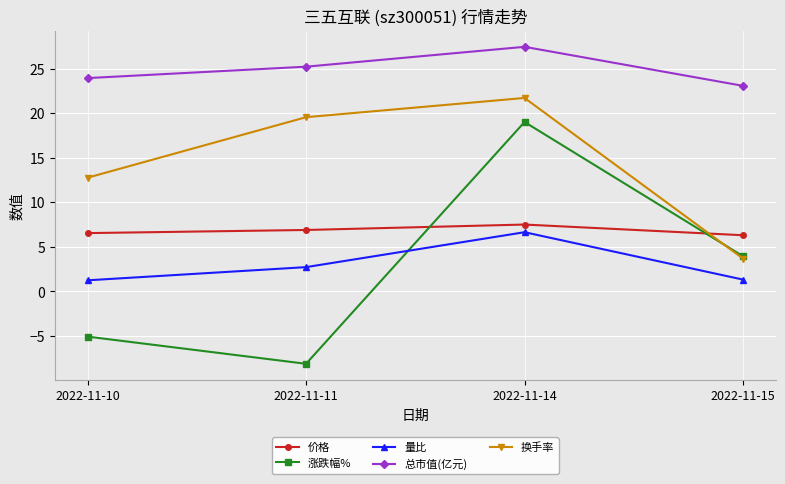

Which series has the widest spread of values?

涨跌幅%